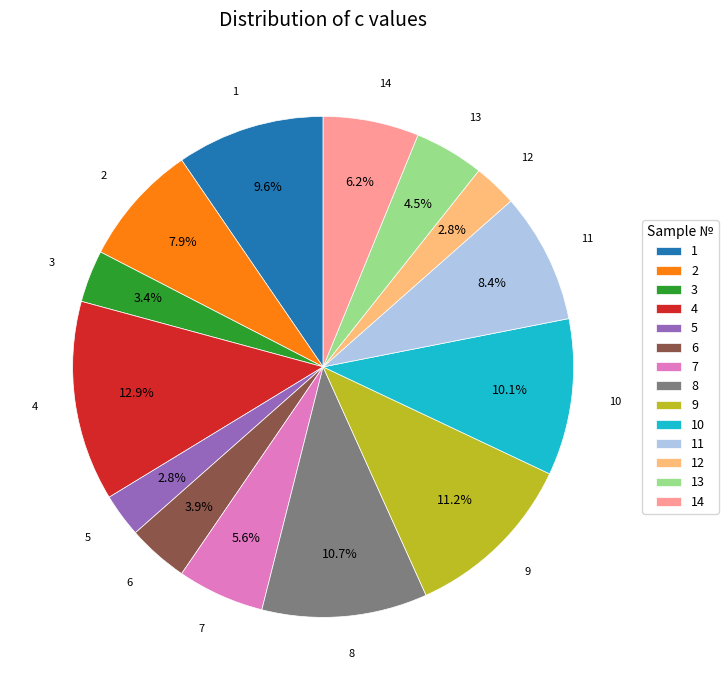

Between 5 and 6, which is larger?

6